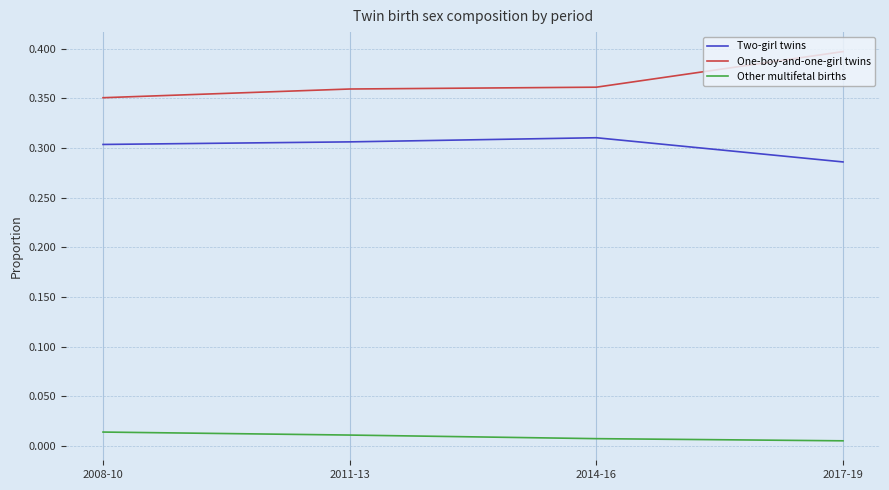

What are all the series names shown in the legend?

Two-girl twins, One-boy-and-one-girl twins, Other multifetal births